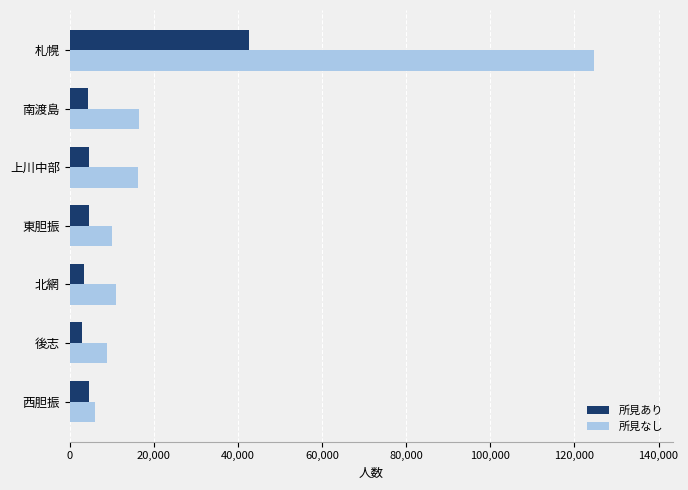

At which category does the chart reach its peak across all series?

札幌